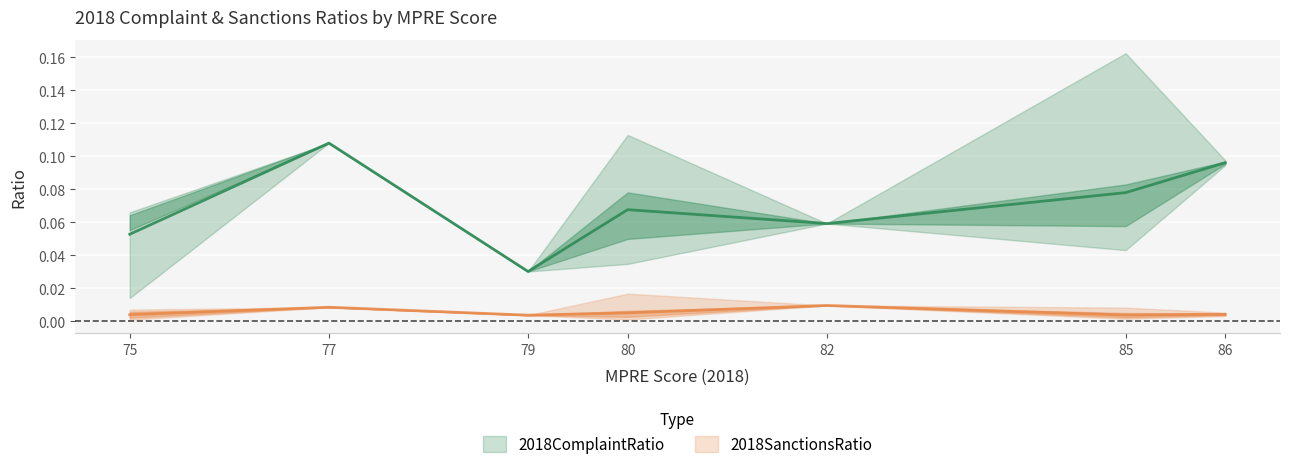

Which series has the widest spread of values?

2018ComplaintRatio